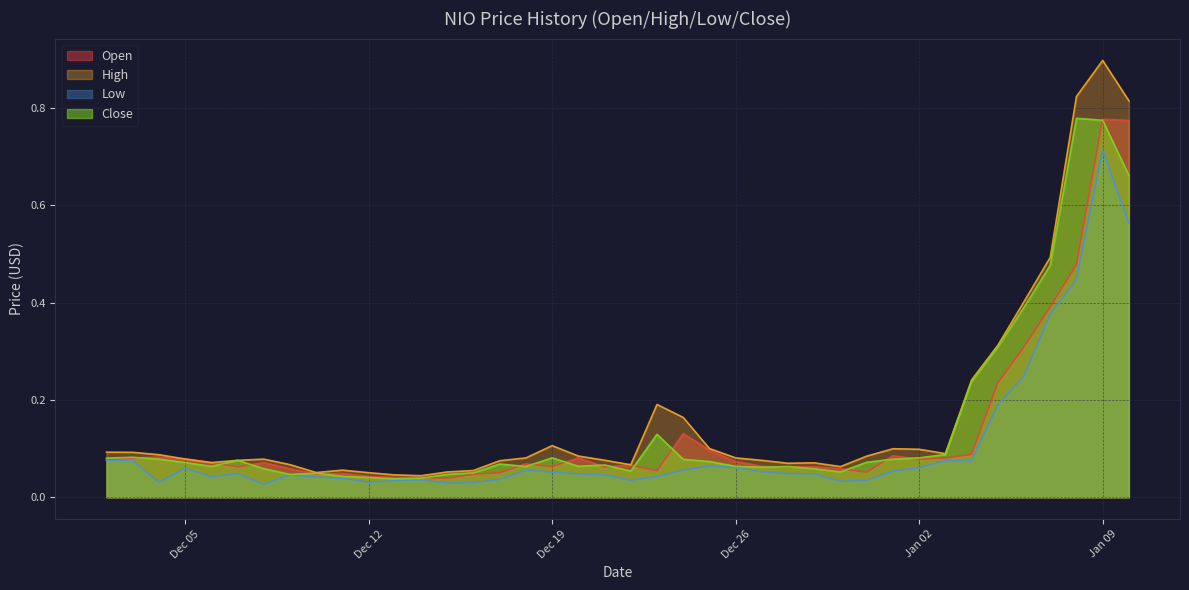

List the labels in order of High value, smallest first.

2017-12-14, 2017-12-13, 2017-12-12, 2017-12-10, 2017-12-15, 2017-12-16, 2017-12-11, 2017-12-30, 2017-12-22, 2017-12-09, 2017-12-28, 2017-12-29, 2017-12-06, 2017-12-17, 2017-12-27, 2017-12-07, 2017-12-21, 2017-12-08, 2017-12-05, 2017-12-18, 2017-12-26, 2017-12-31, 2017-12-20, 2017-12-04, 2018-01-03, 2017-12-03, 2017-12-02, 2018-01-02, 2018-01-01, 2017-12-25, 2017-12-19, 2017-12-24, 2017-12-23, 2018-01-04, 2018-01-05, 2018-01-06, 2018-01-07, 2018-01-10, 2018-01-08, 2018-01-09